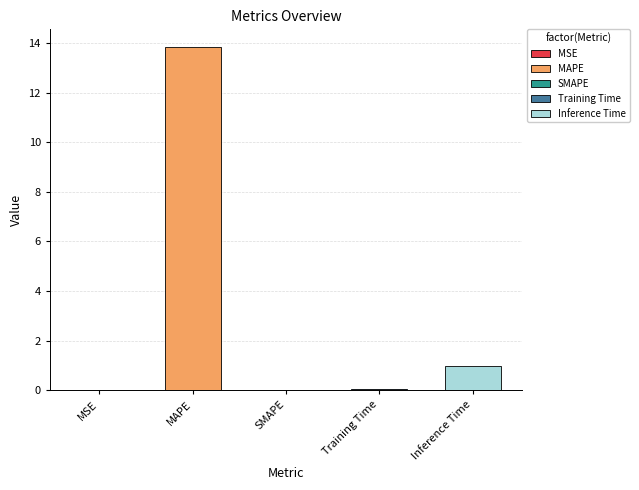

Which has a higher value, MSE or Inference Time?

Inference Time